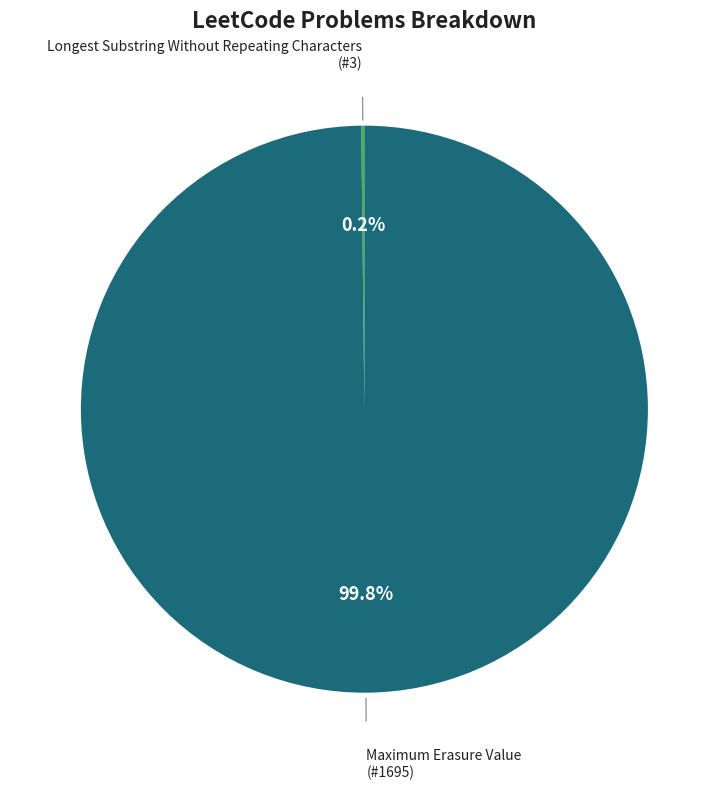

What is the largest slice in the pie chart?

Maximum Erasure Value